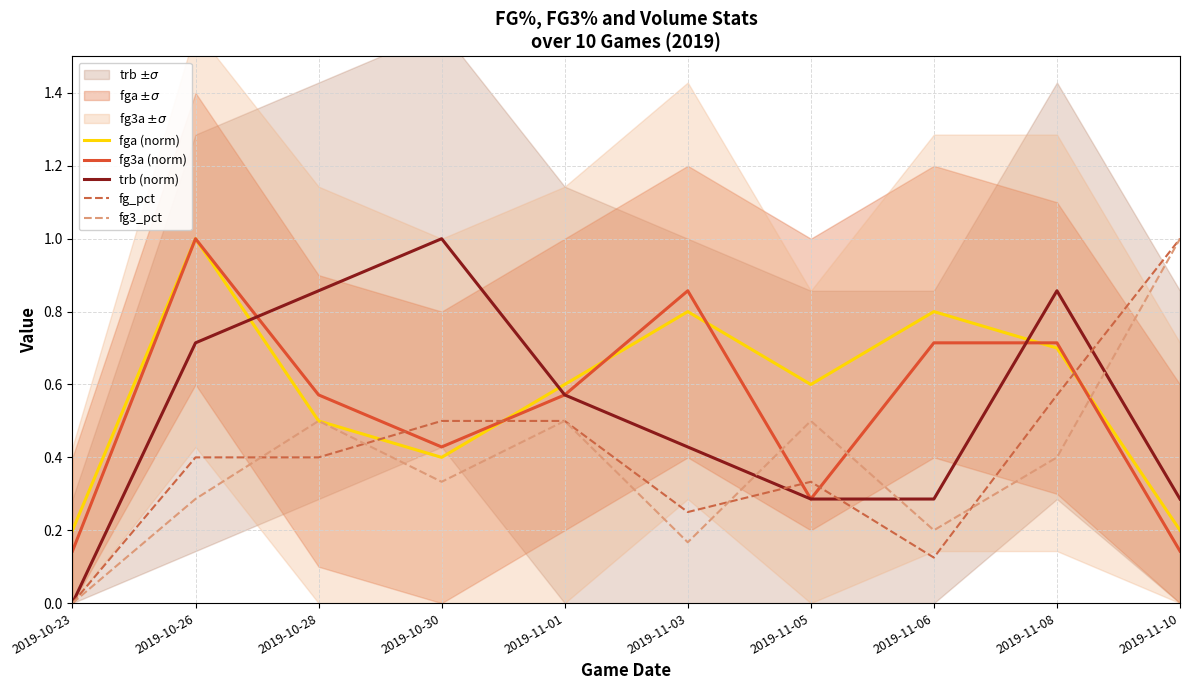

Which category has the lowest value in the trb (norm) series?

2019-10-23